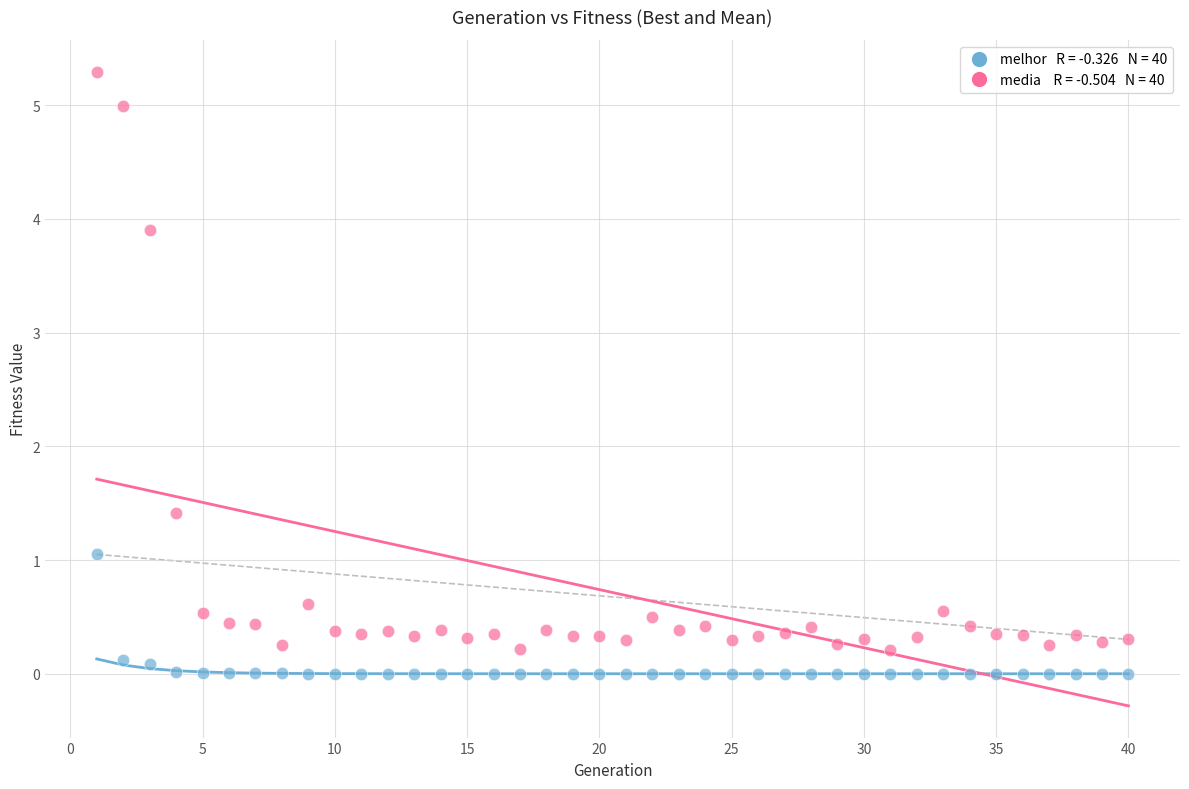

Across all series, what Y value is closest to 2?

1.4